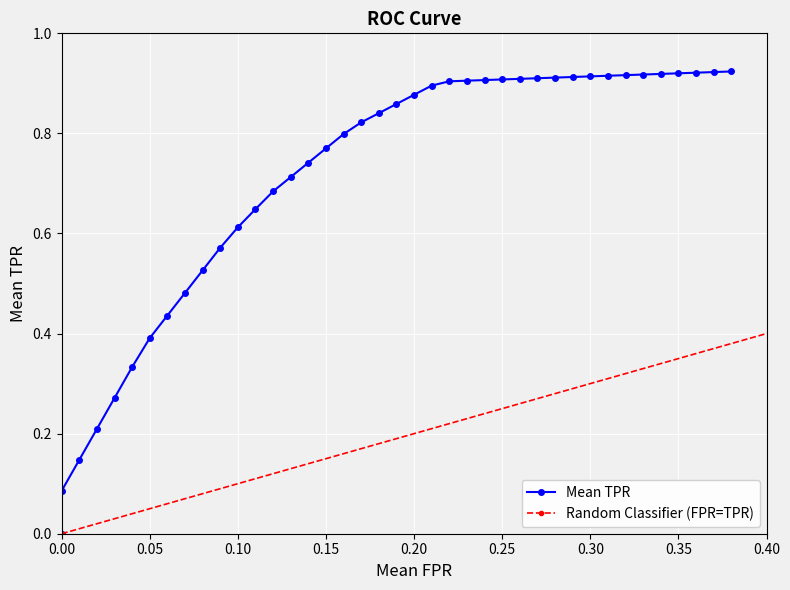

What is the difference between the second highest and minimum values?

0.9